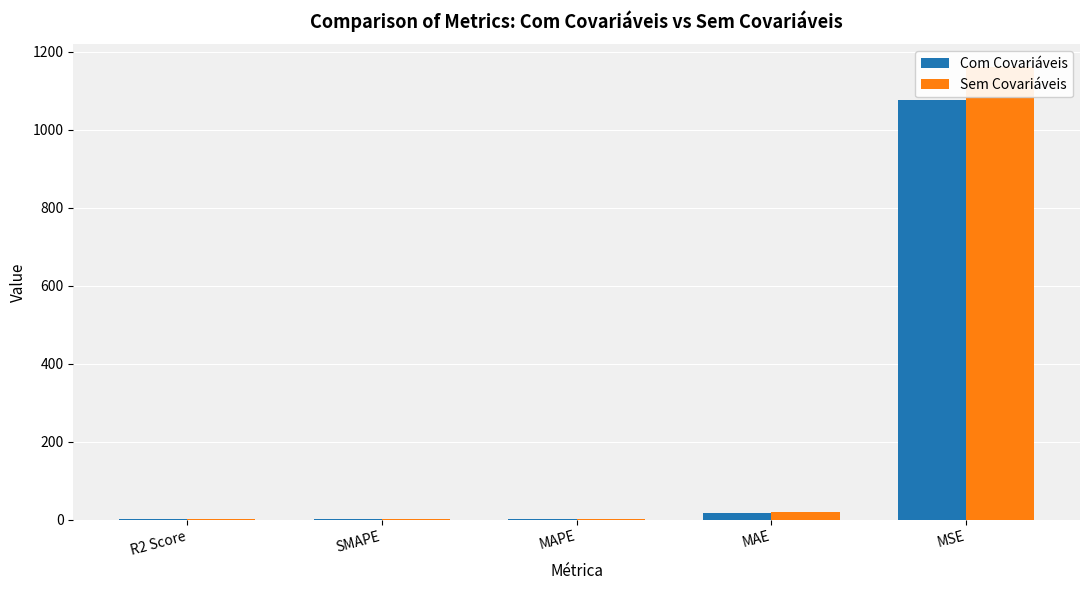

What is the greatest value displayed?

1161.3